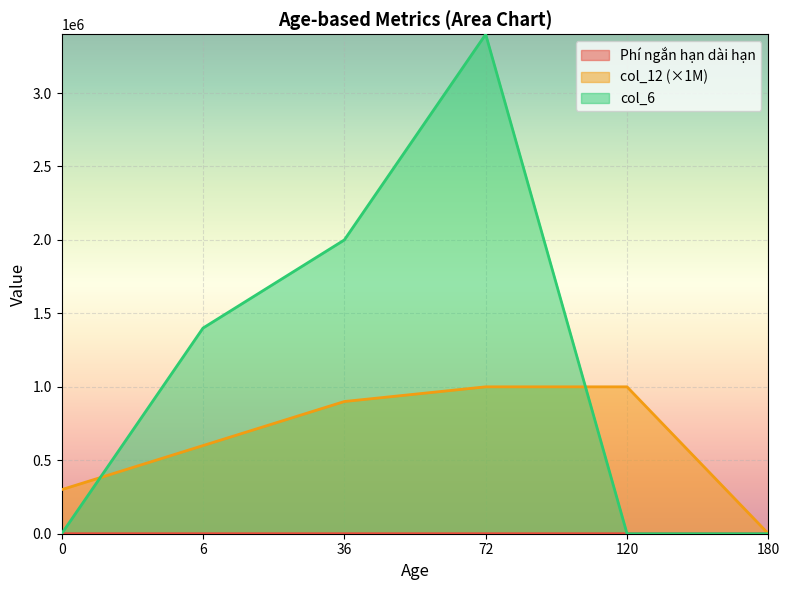

Which label corresponds to the largest value in the chart?

72